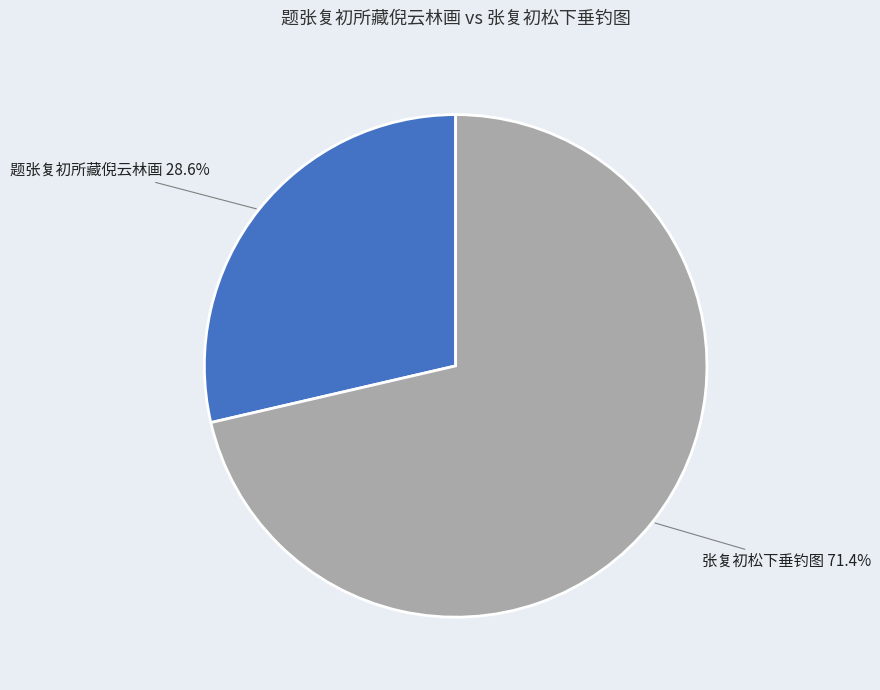

Is there a majority slice in this chart?

Yes